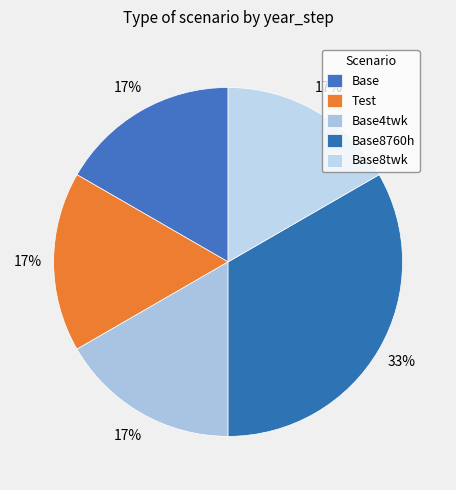

Does Base account for over 50% of the chart?

No